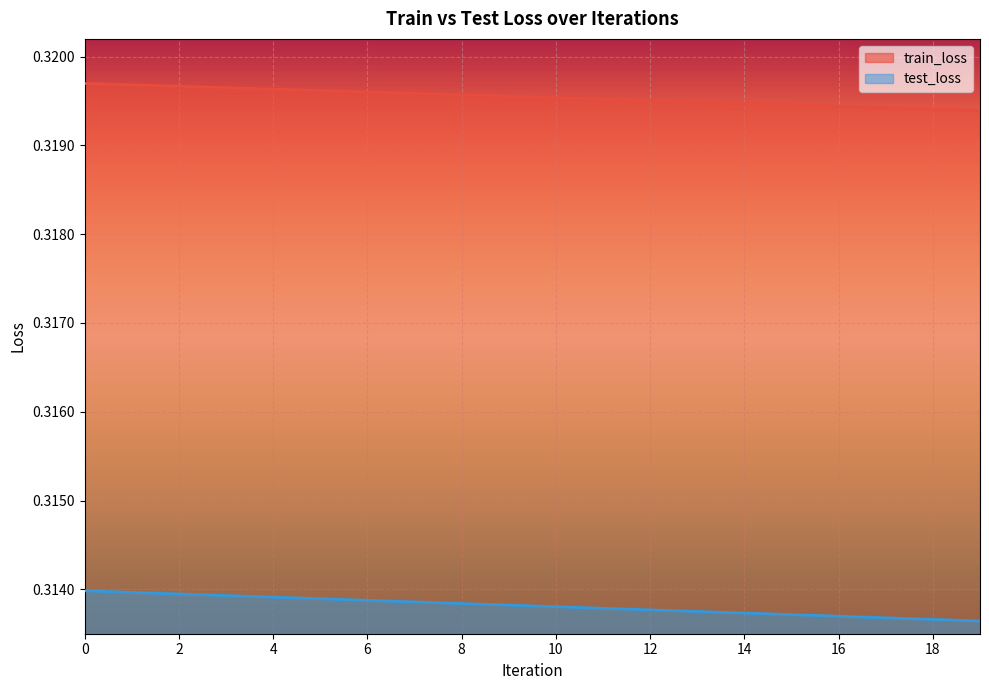

What is the value of the train_loss point at the 9th from the left?

0.3